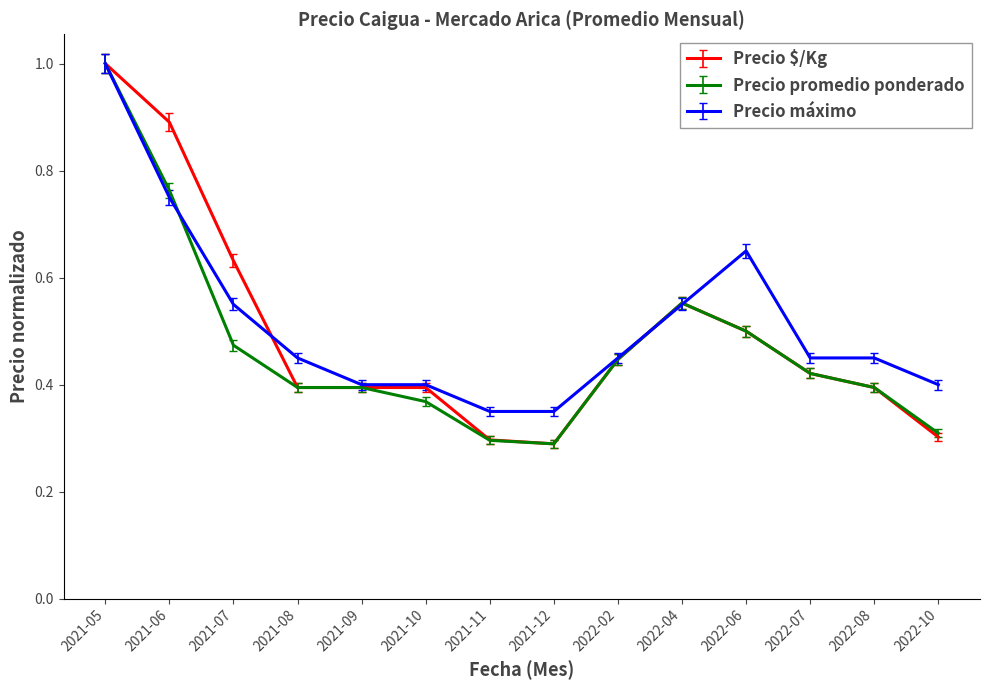

What are all the series names shown in the legend?

Precio $/Kg, Precio promedio ponderado, Precio máximo